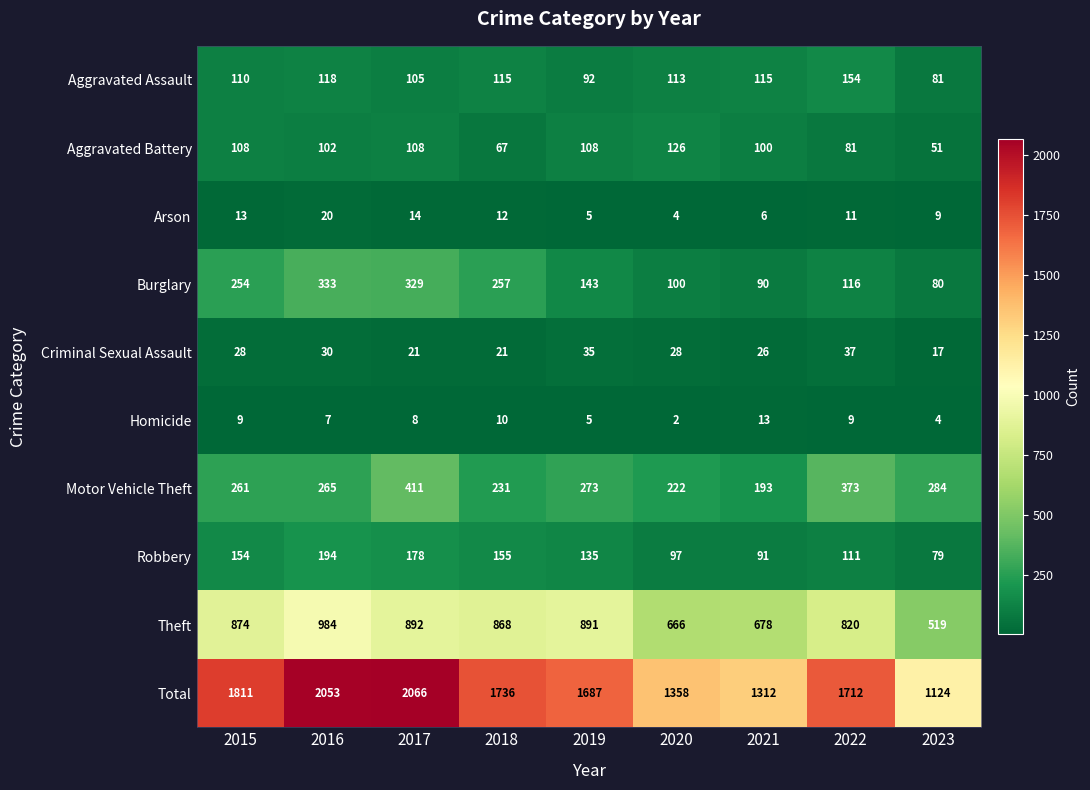

At which label is Total closest to 1595?

2019